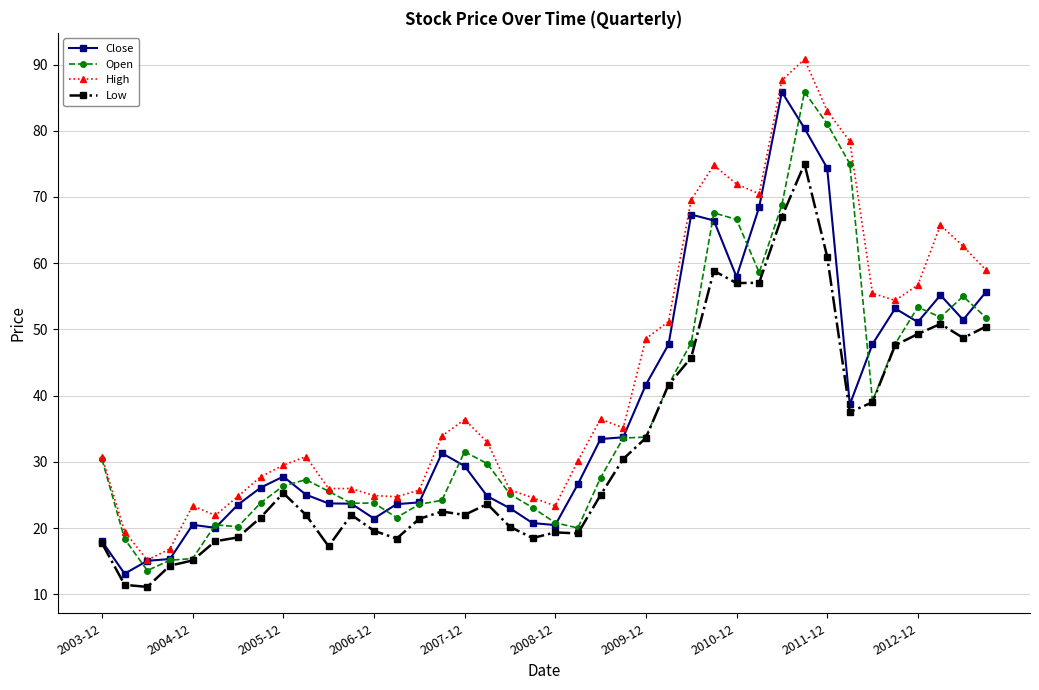

How many distinct data groups are displayed?

4